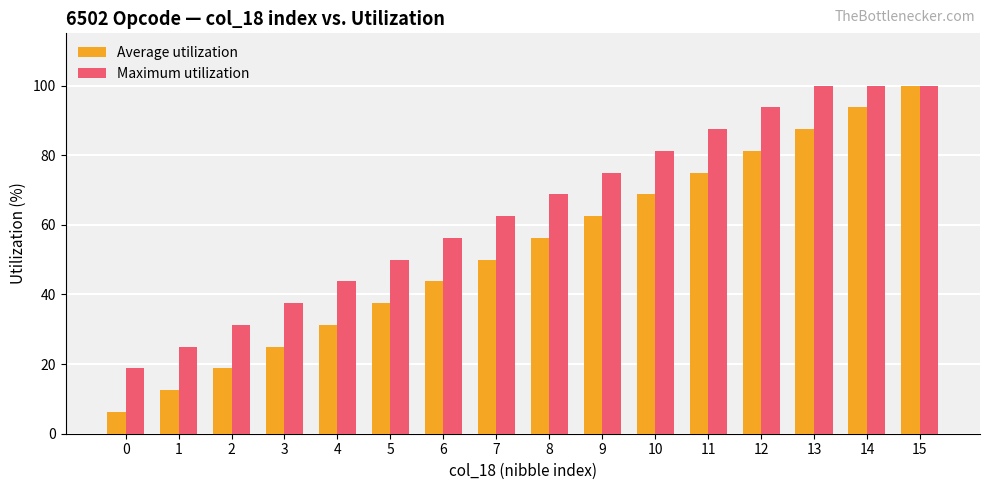

Count the number of categories in the chart.

16